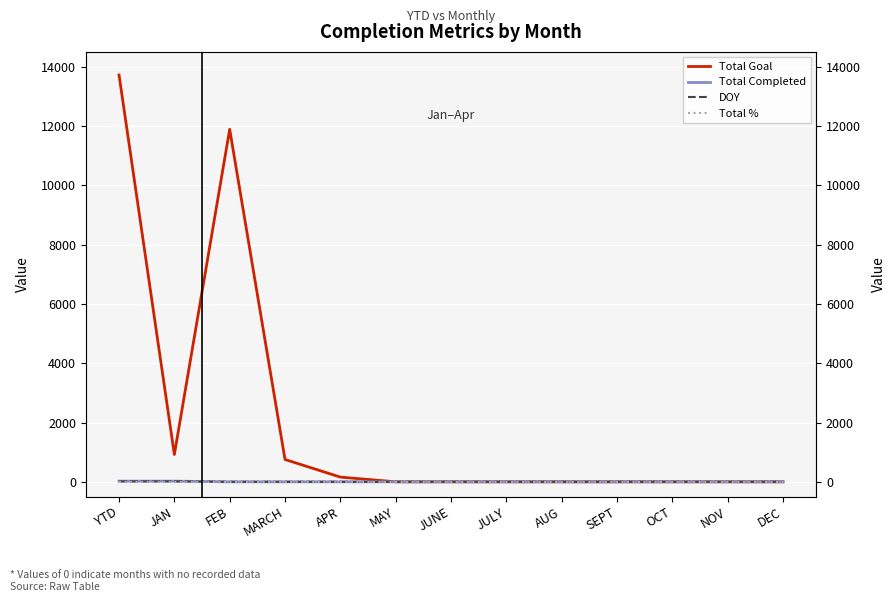

Where do Total Completed and Total % first cross each other?

JAN and FEB